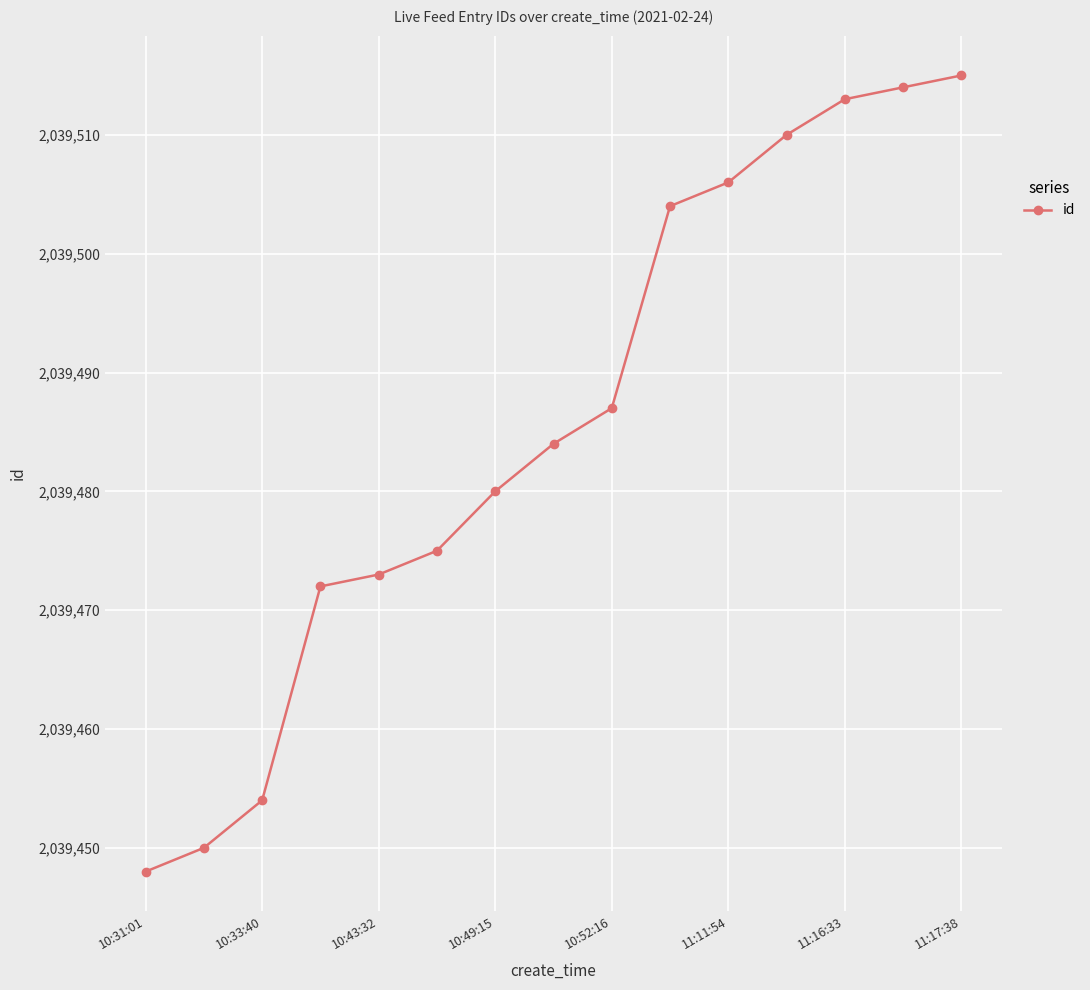

What is the average value?

2039486